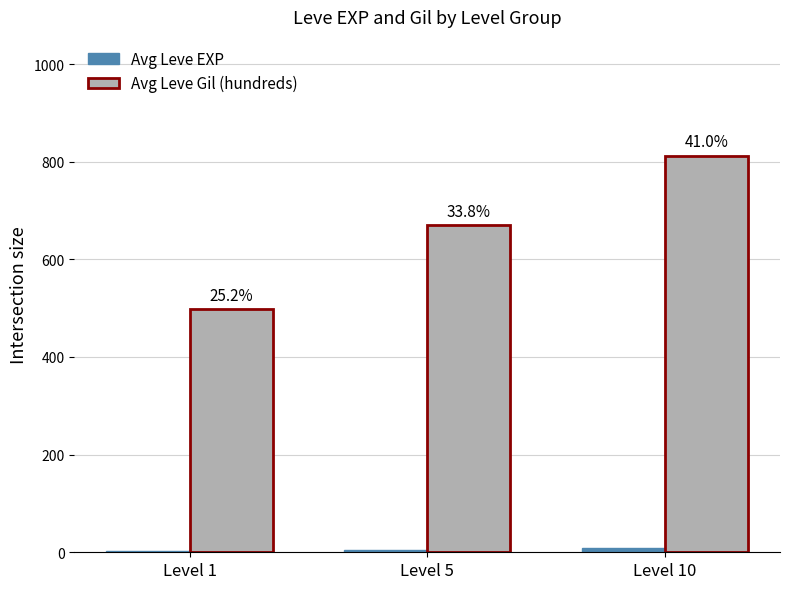

How many groups of bars are there?

3